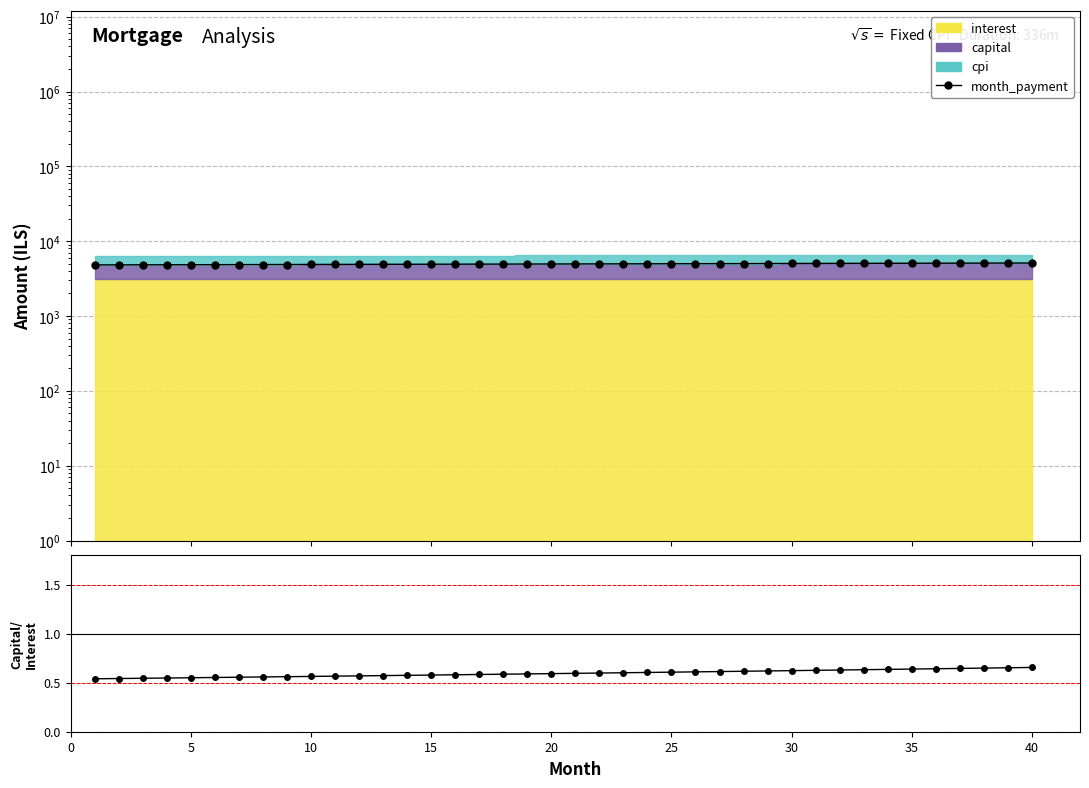

What is the difference between the maximum and second lowest values in the capital/interest series?

0.1